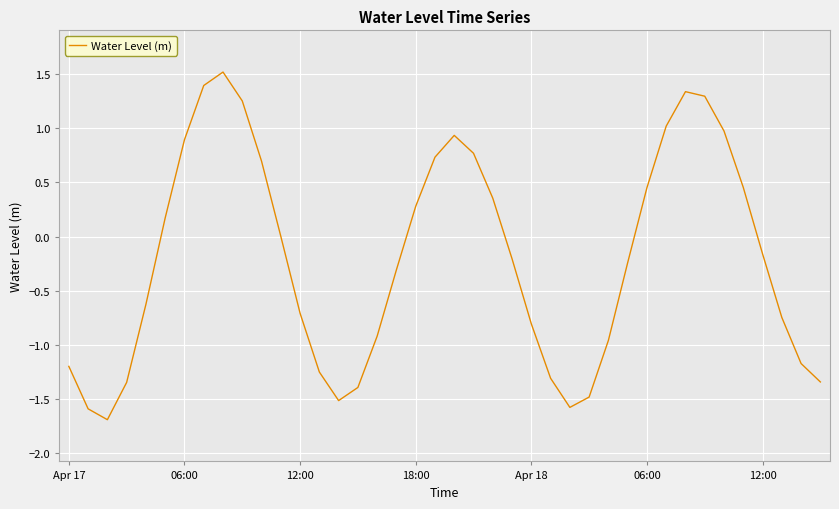

What is the difference between the maximum and minimum values?

3.2